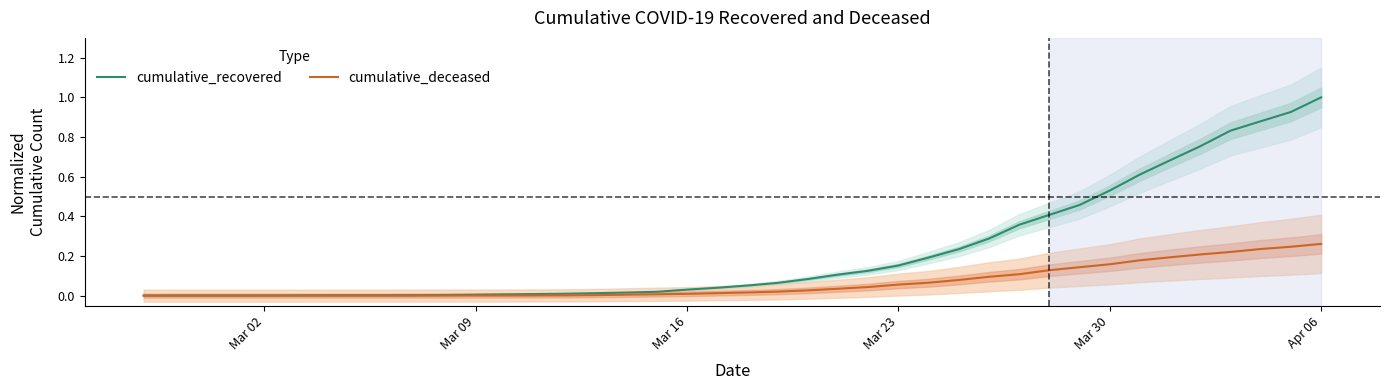

What value does the cumulative_deceased series have at Mar 30?

0.2